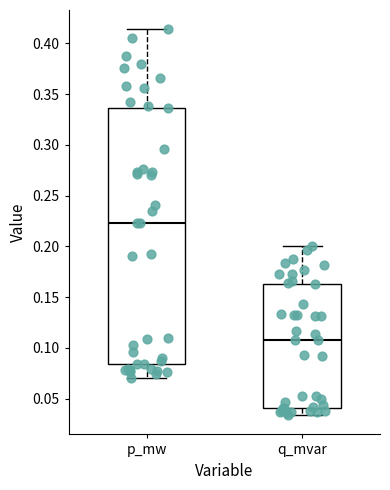

Which box's median line is the lowest?

q_mvar